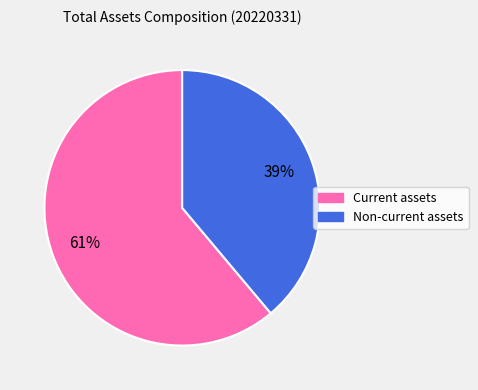

To the nearest percent, what is the average slice percentage?

50%